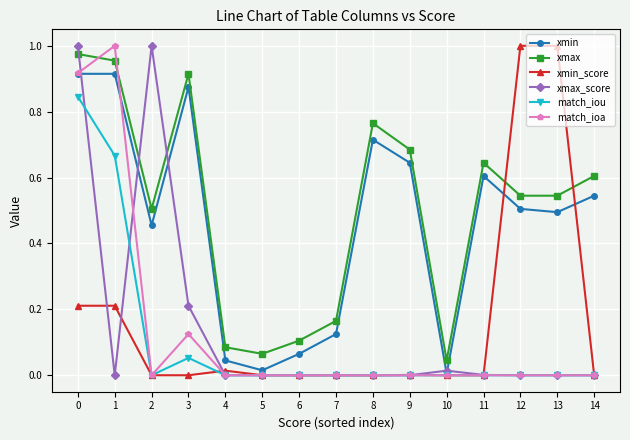

How many times do xmax_score and xmin cross each other?

5